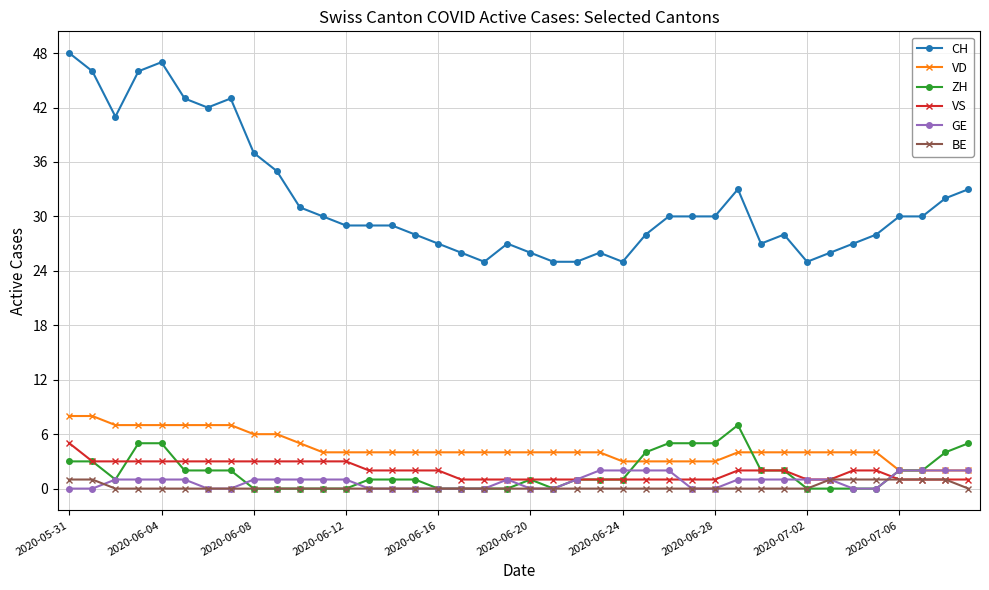

Is this an area chart (filled region under the line)?

No